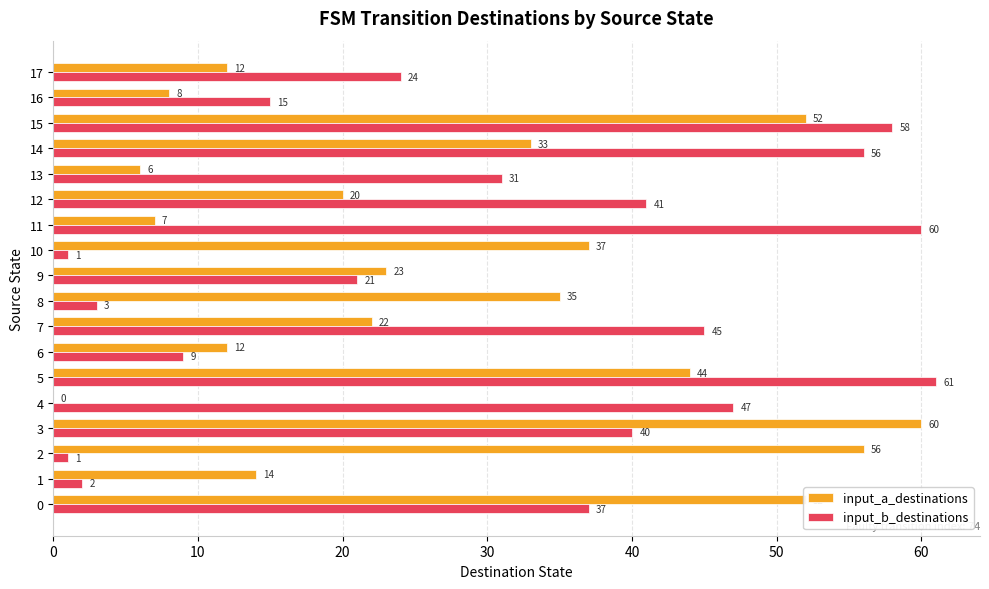

What is the average value of the input_b_destinations series?

31